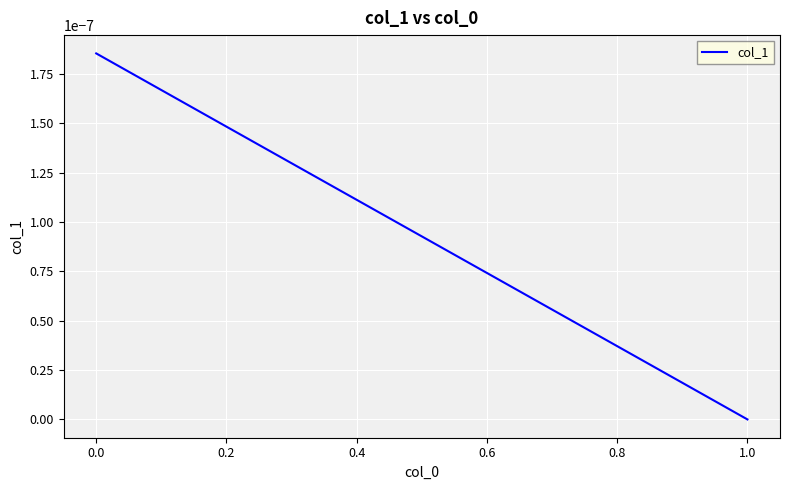

How many lines are shown in the chart?

1